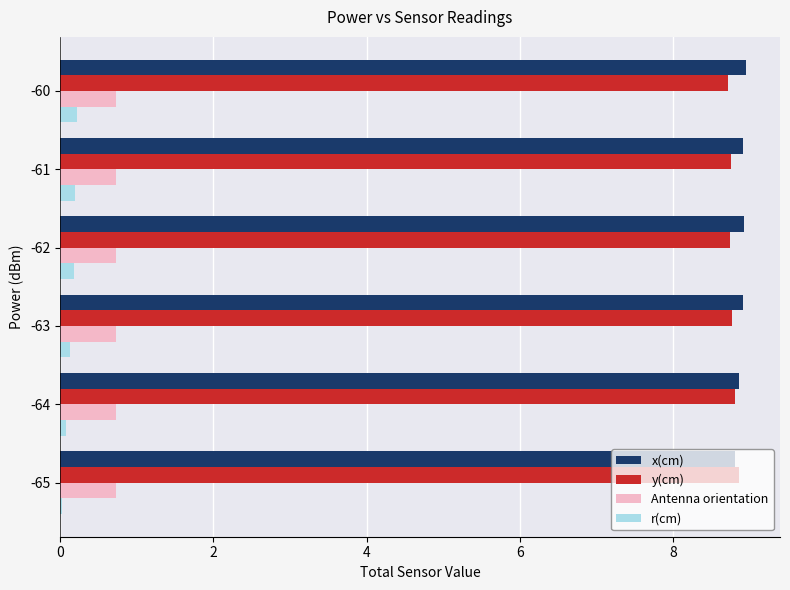

The x(cm) series shows 8.9 at -60. True or false?

True